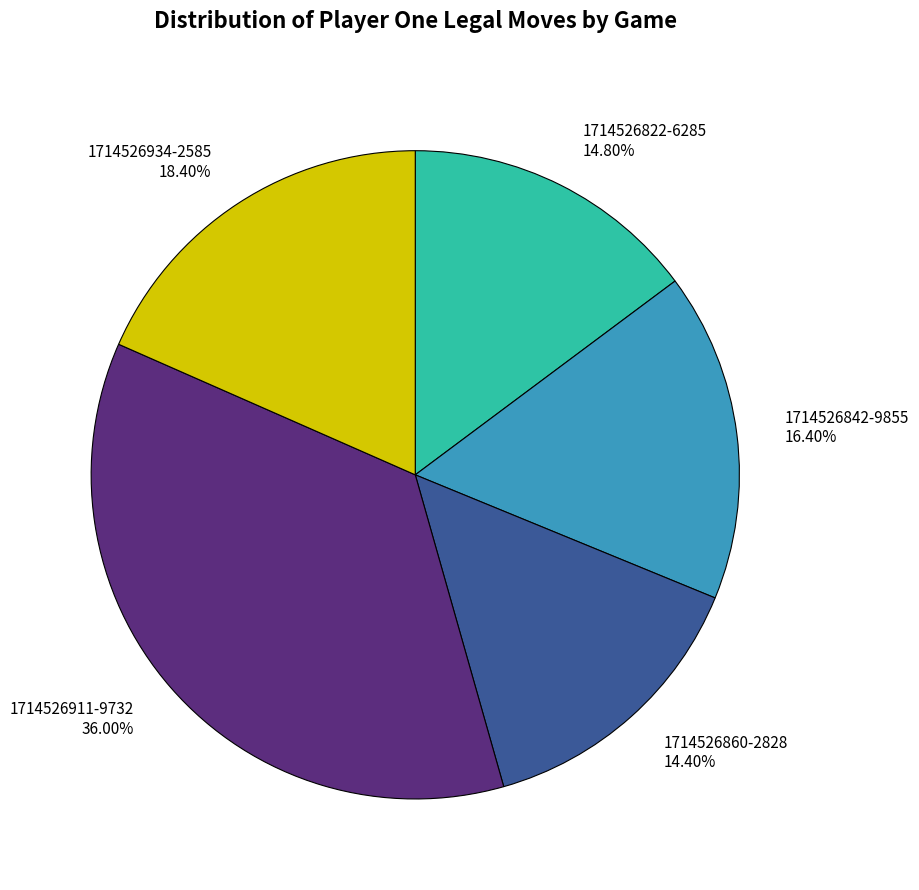

Which slice is the largest?

1714526911-9732